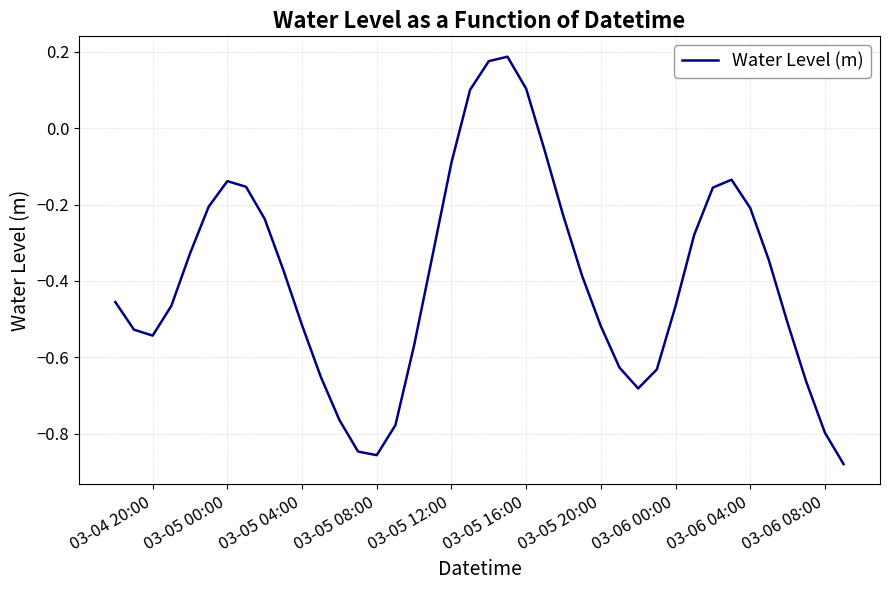

Is it true that the value at 03-05 16:00 is 0.2?

False